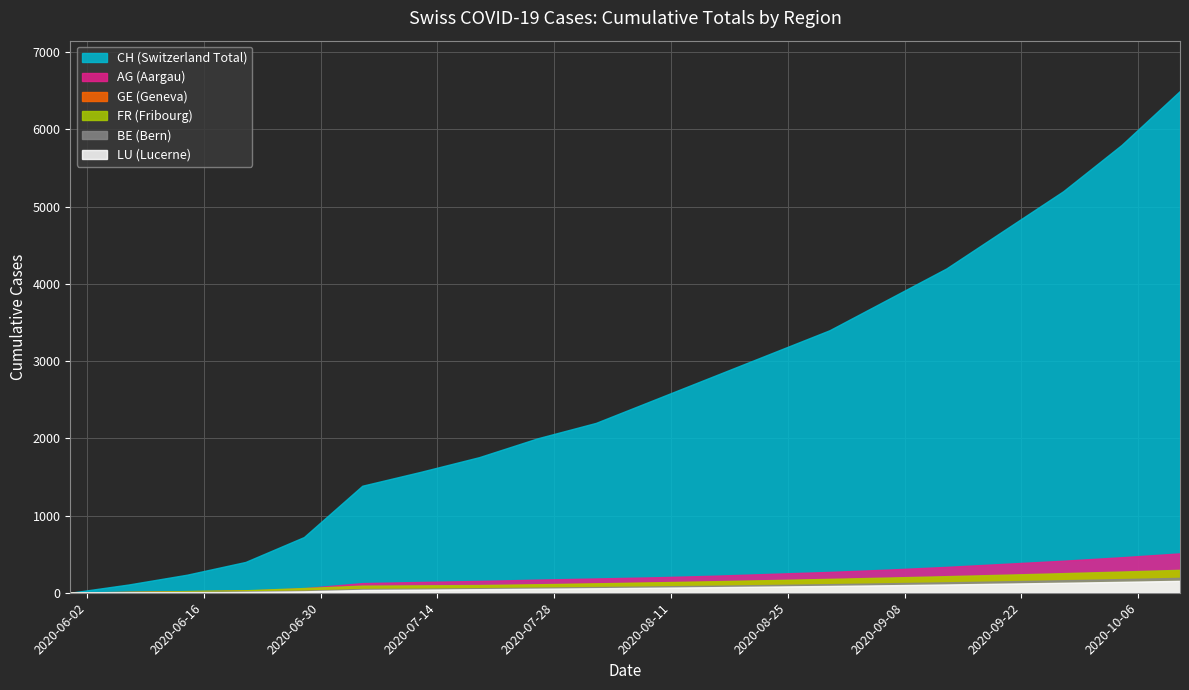

What is the average value of the BE series?

84